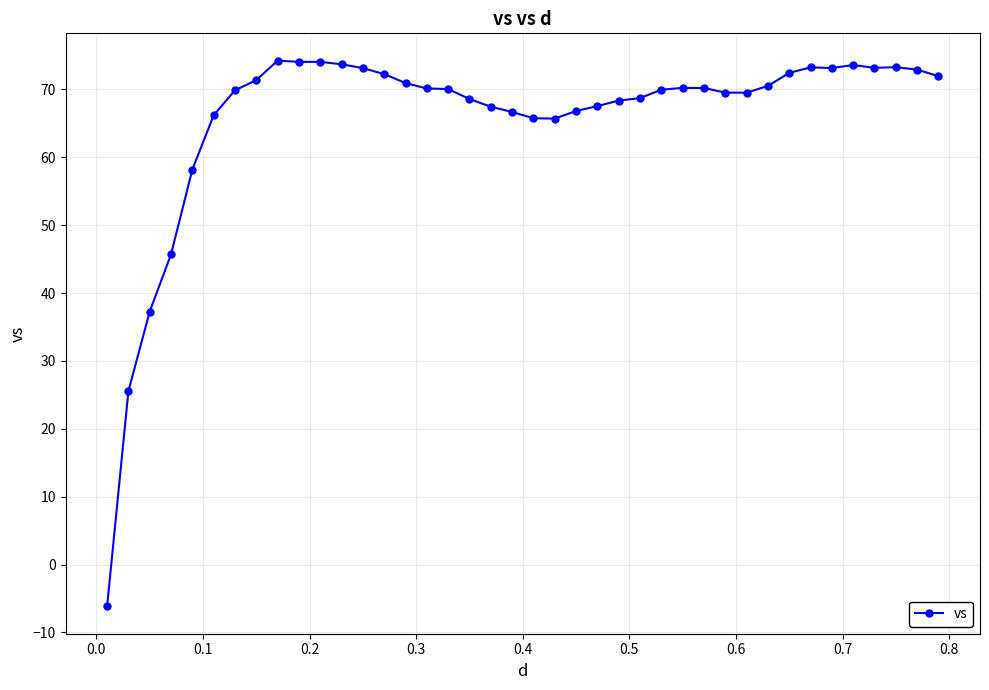

True or false: the data has more than 1 interior local peaks.

True